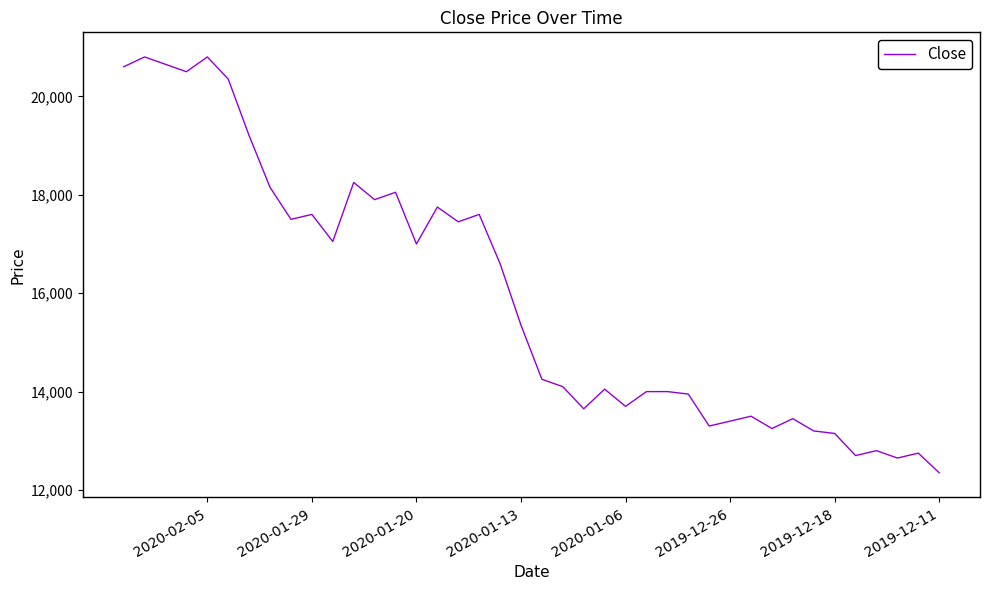

The chart shows a value of 8699 at 27. True or false?

False